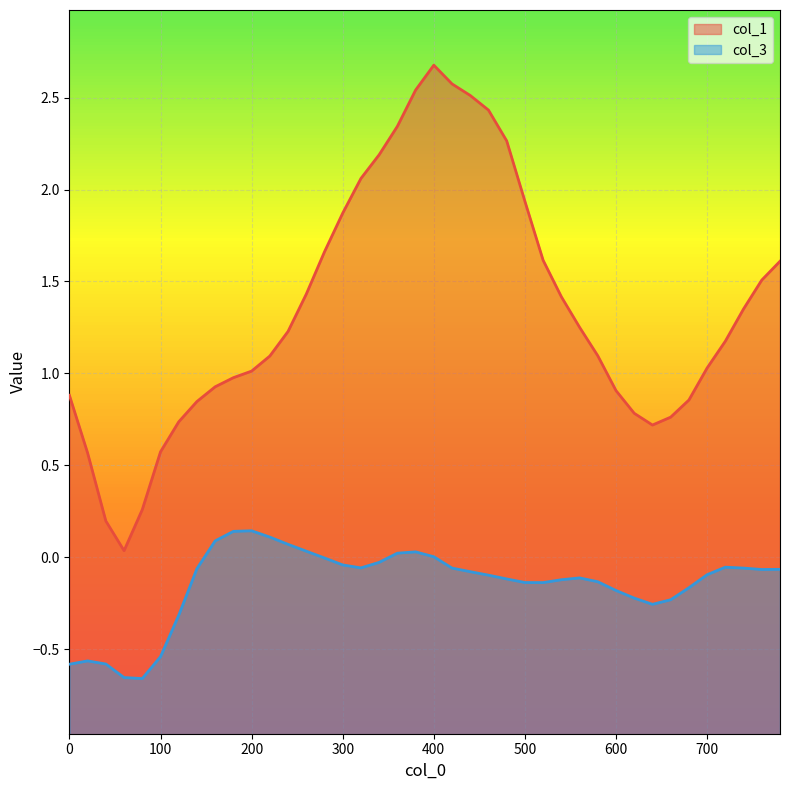

What is the value of the col_3 point at the 34th from the left?

-0.2